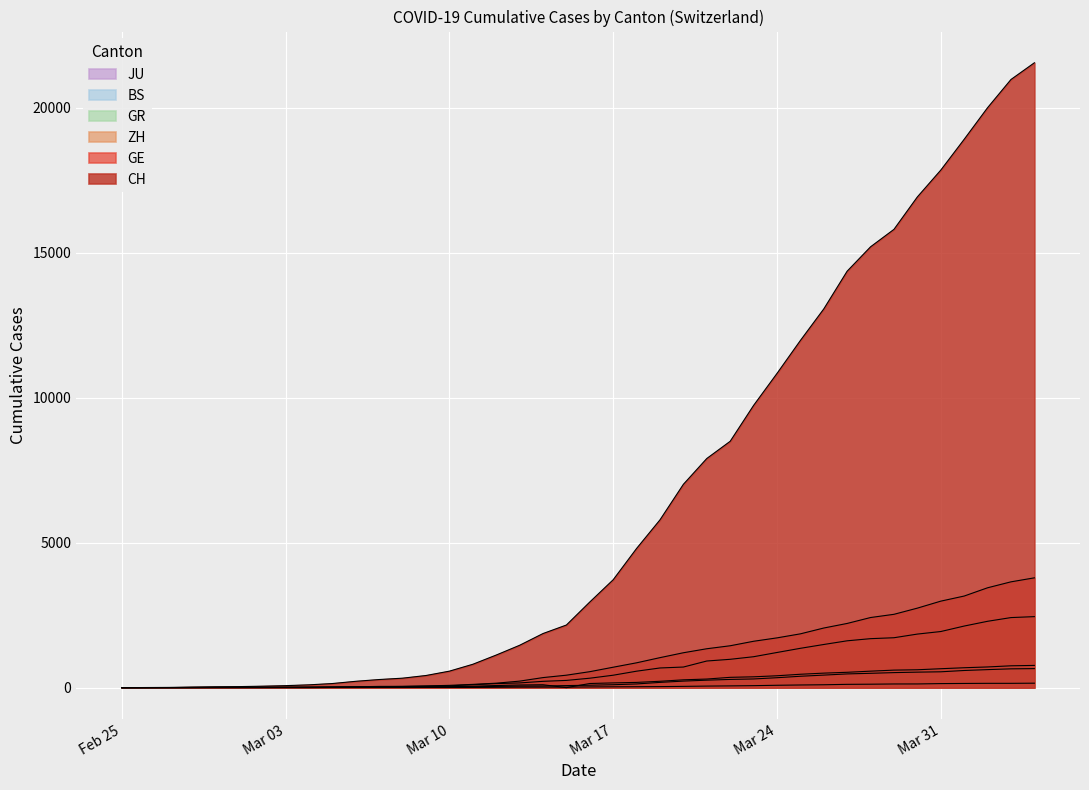

How many lines are shown in the chart?

6